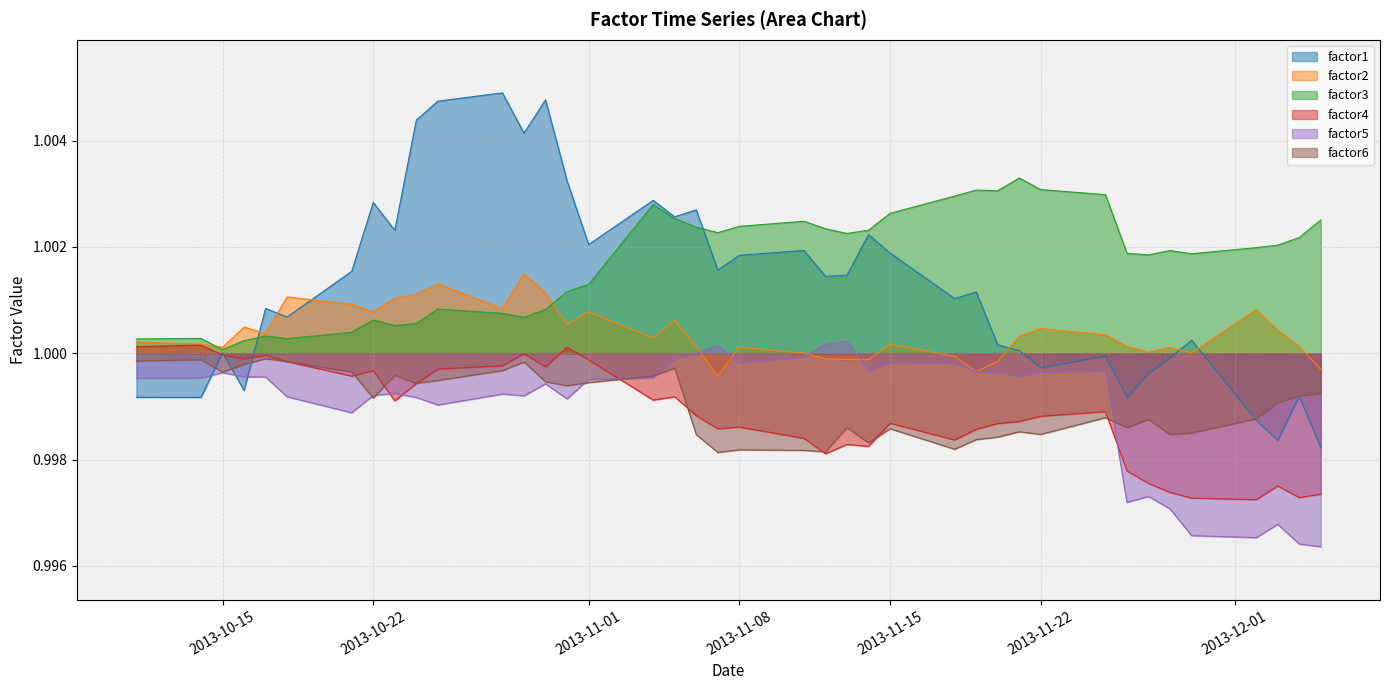

The value of factor5 at 2013-11-01 is 0.3. True or false?

False